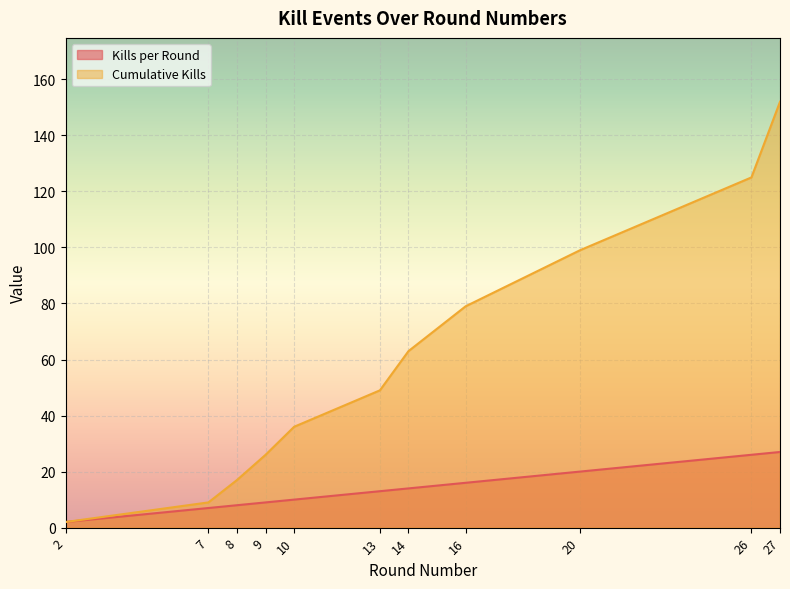

Rank the categories by Kills per Round value from lowest to highest.

2, 7, 8, 9, 10, 13, 14, 16, 20, 26, 27